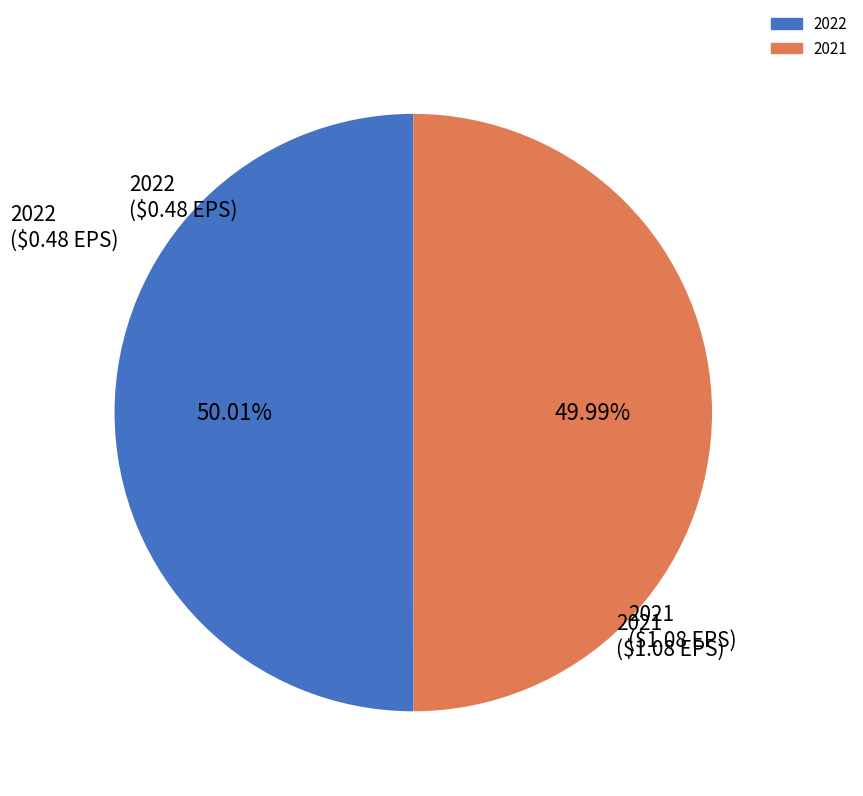

What is the ratio of the value at 2022 to the value at 2021?

1.0